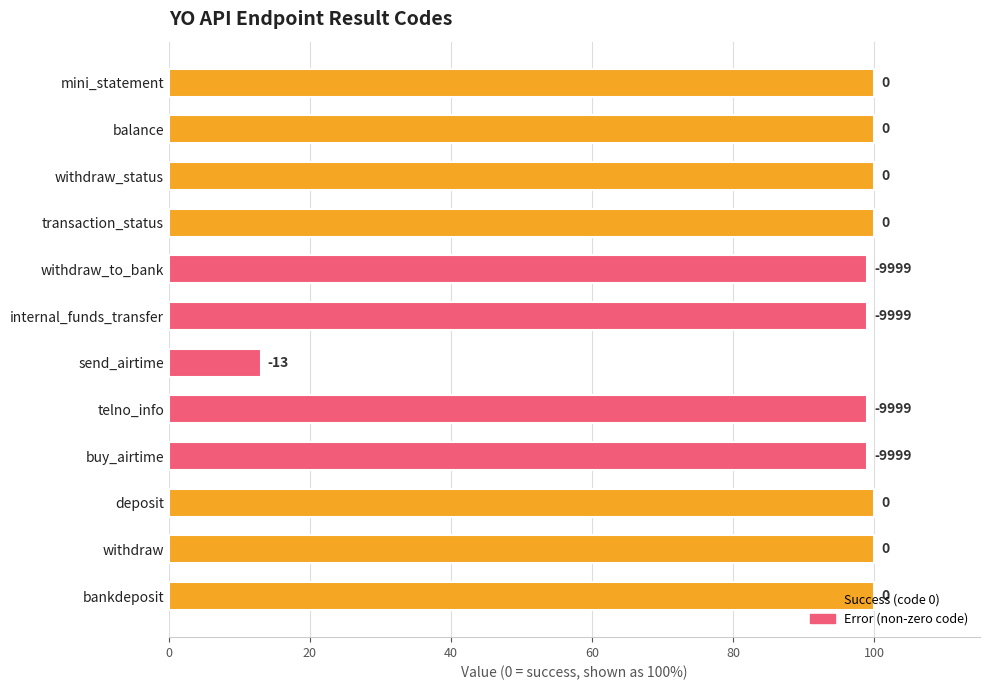

Are the bars grouped side by side (vs. stacked)?

No